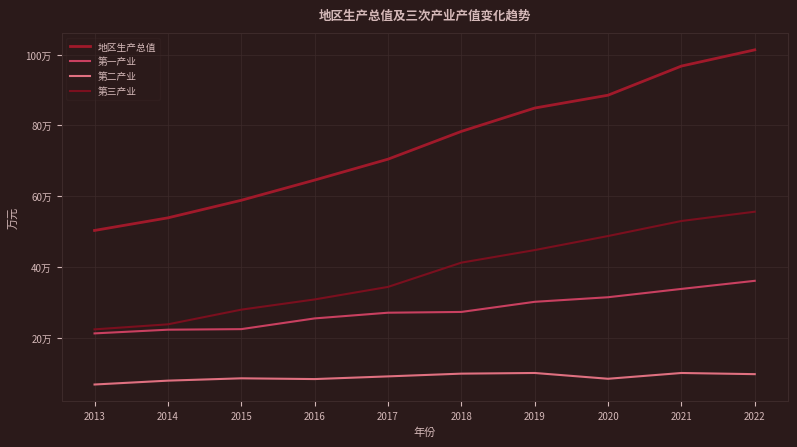

Is the value of 第二产业 at 2017 greater than the value of 地区生产总值 at 2017?

No